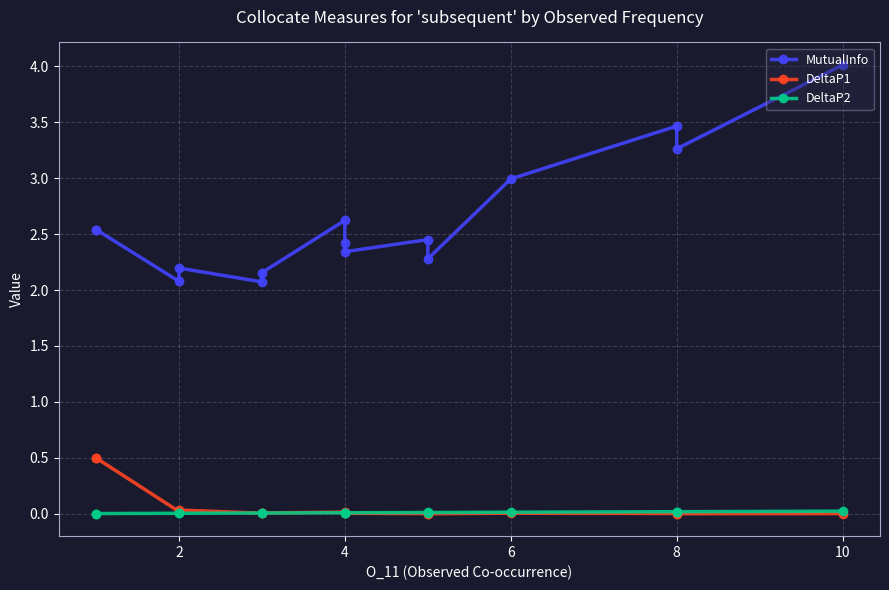

How many distinct data groups are displayed?

3